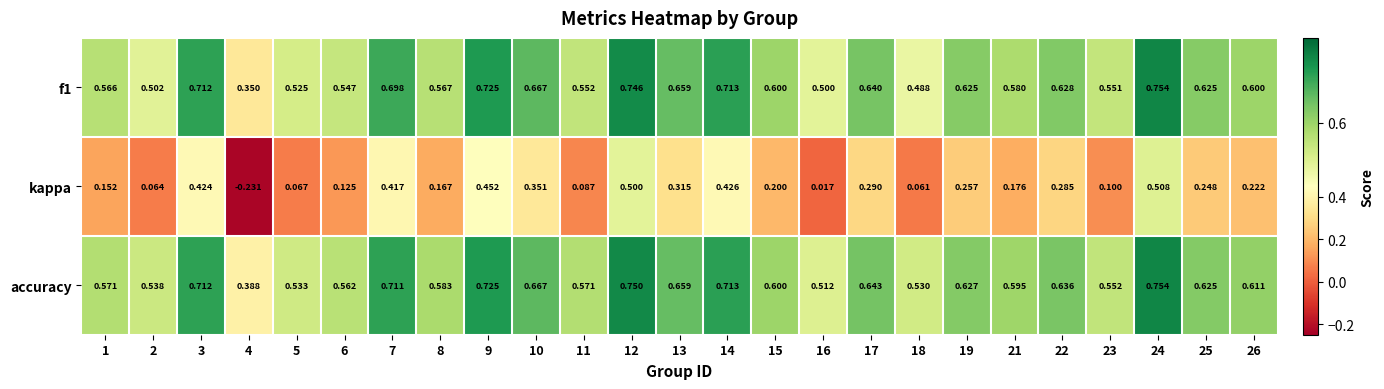

Between 5 and 13, which series saw the biggest shift?

kappa